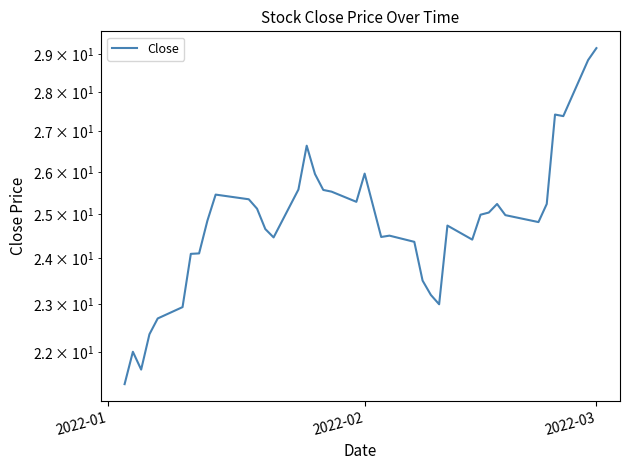

The value at 33 is 35.0. True or false?

False